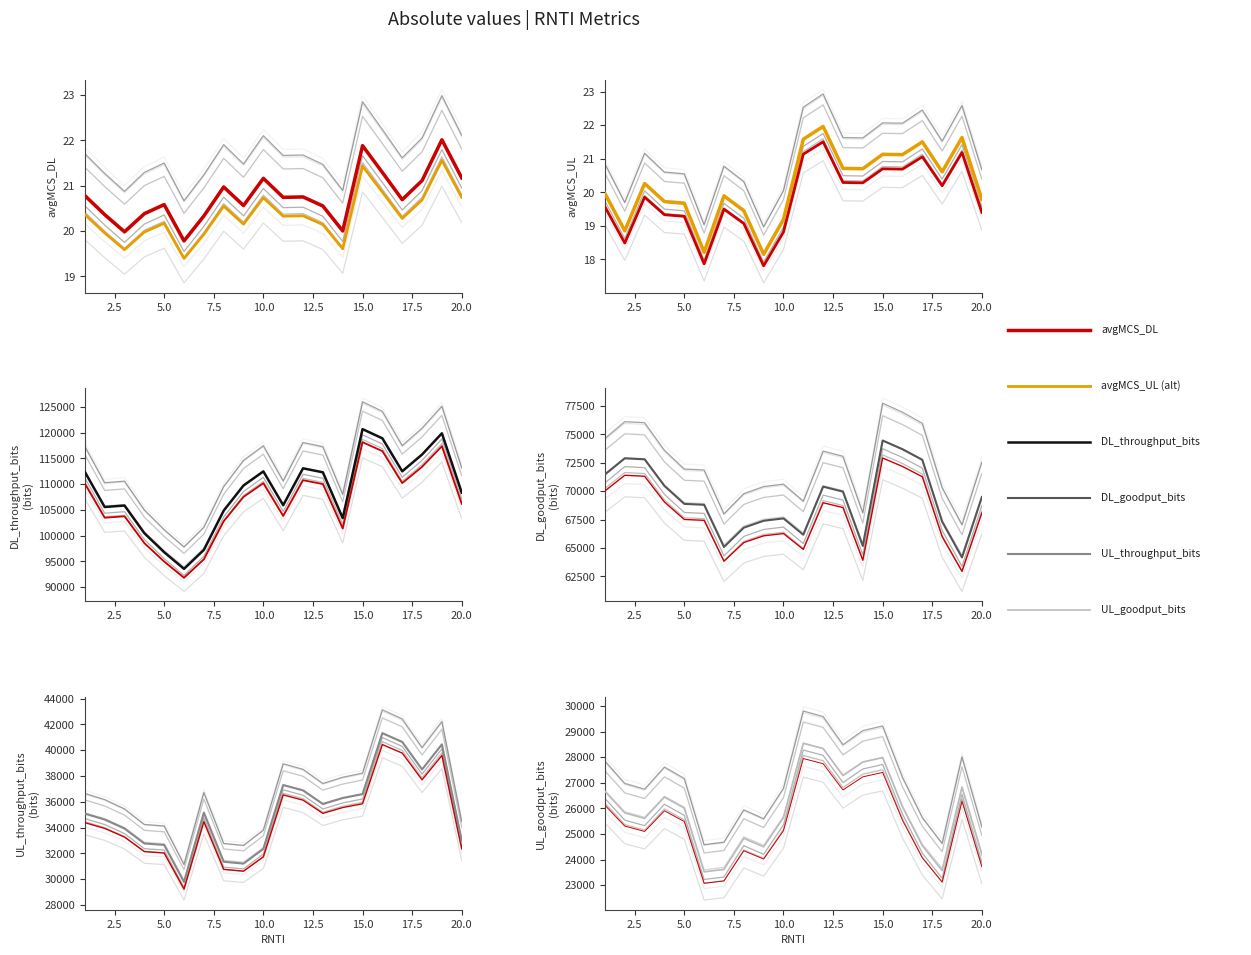

What is the minimum value shown in the chart?

18.7